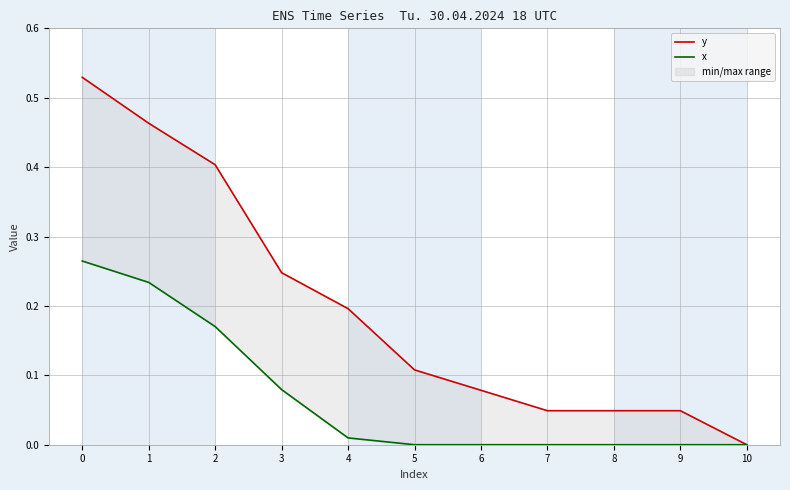

Reading right to left, what are all the values shown in this chart?

y: 0.0	0.0	0.0	0.0	0.1	0.1	0.2	0.2	0.4	0.5	0.5
x: 0.0	0.0	0.0	0.0	0.0	0.0	0.0	0.1	0.2	0.2	0.3